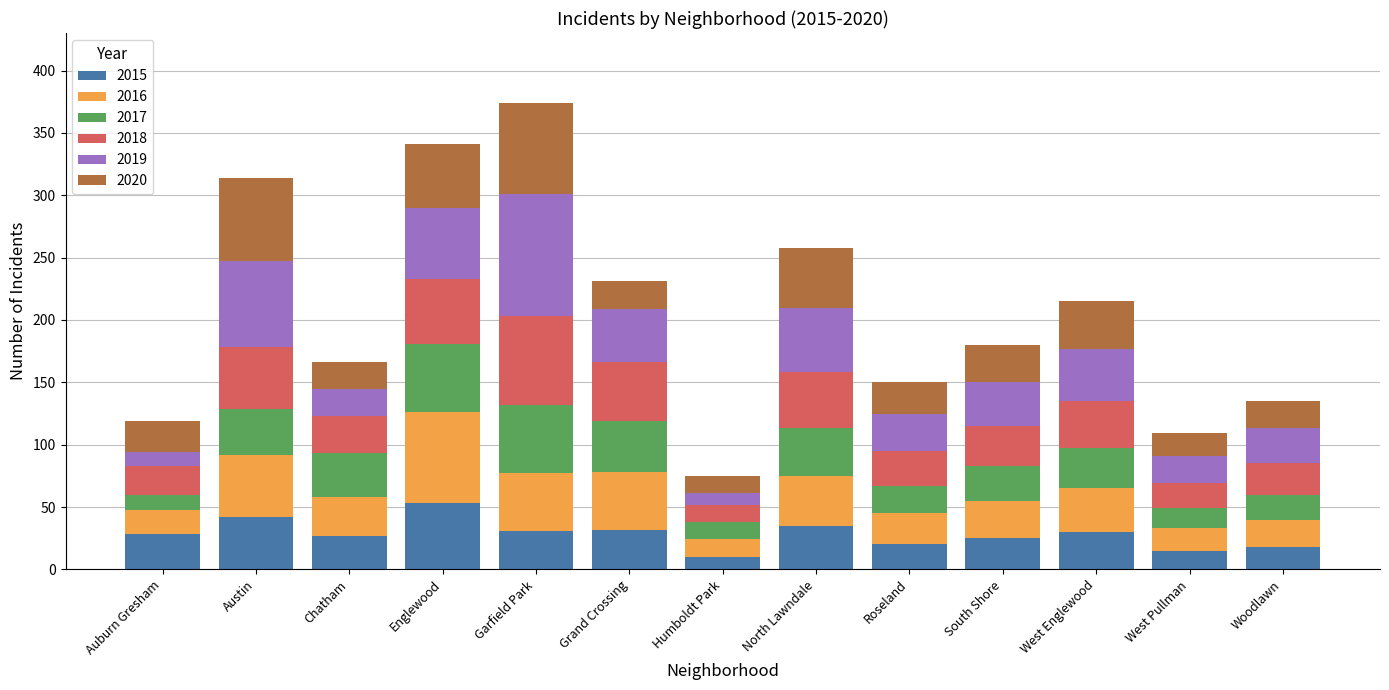

What is the total value across all series at Chatham?

166